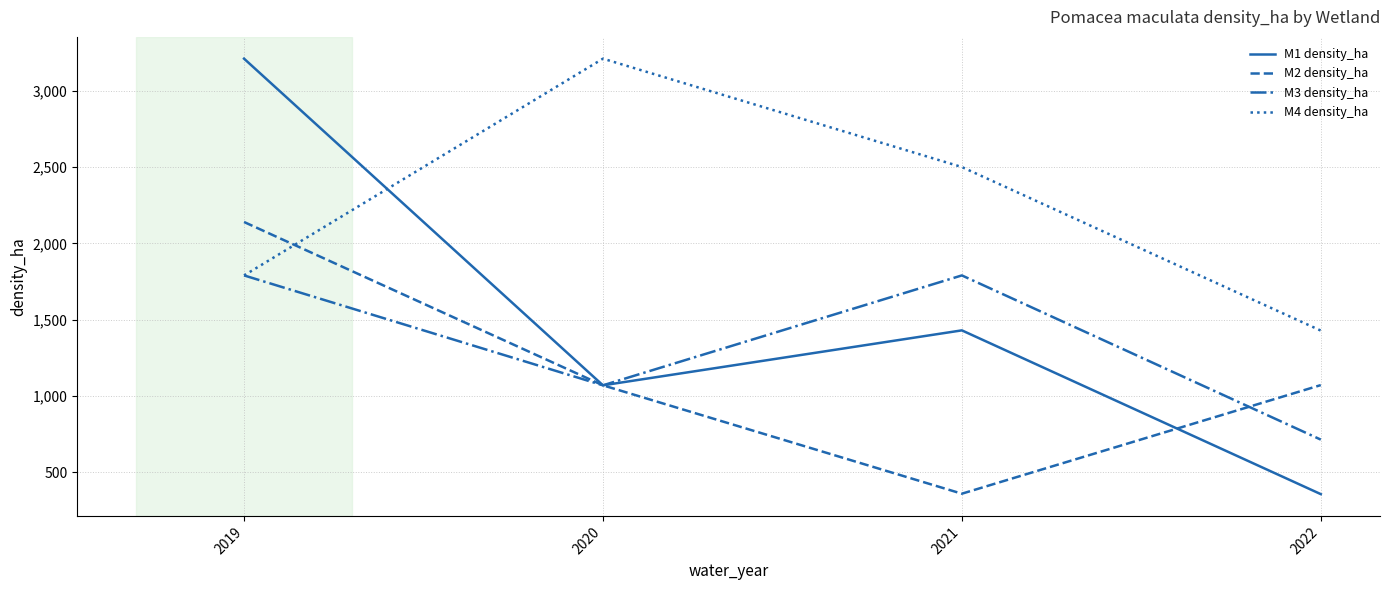

True or false: M4 density_ha and M1 density_ha intersect in this chart.

True